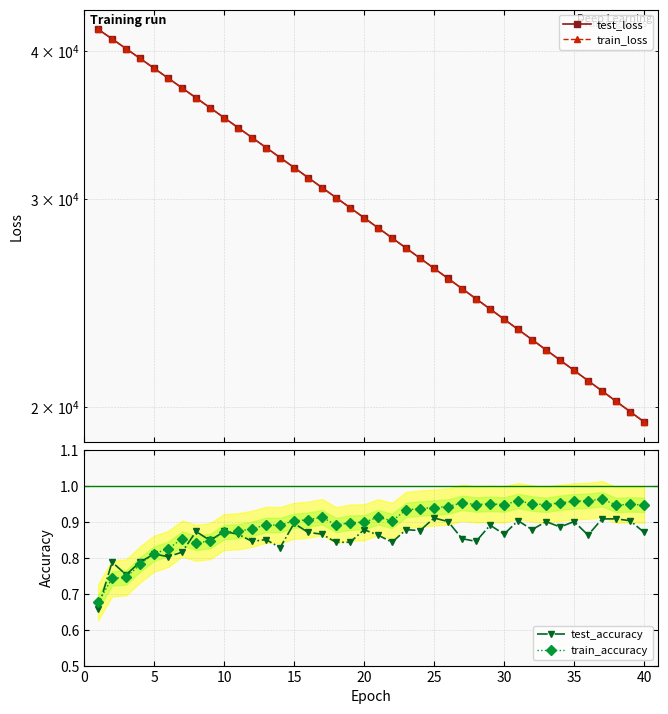

True or false: train_loss and test_loss cross at least once.

True